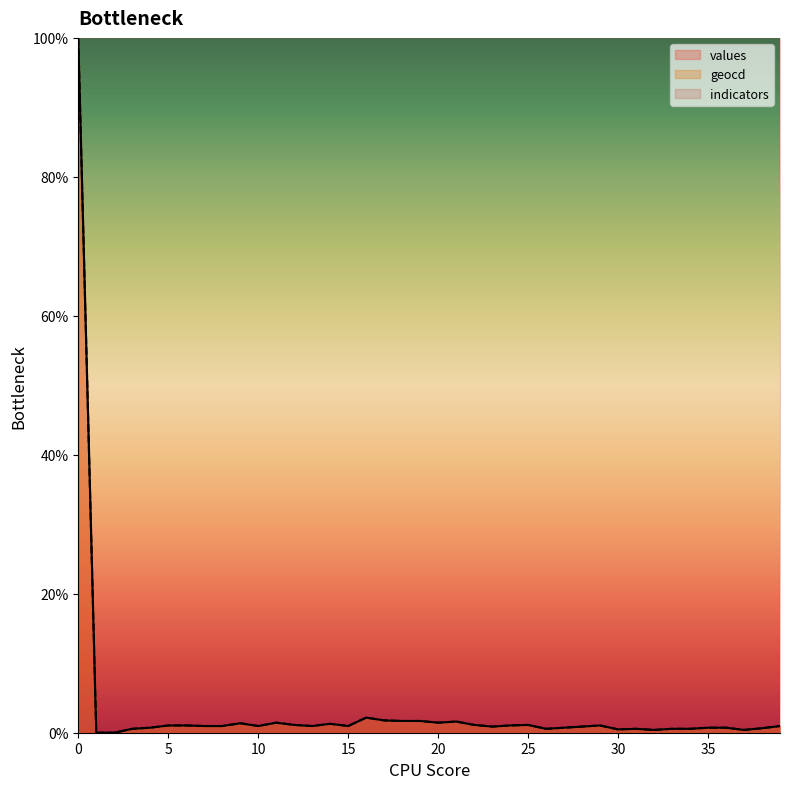

Is the value of values at 27 greater than the value of geocd at 13?

No